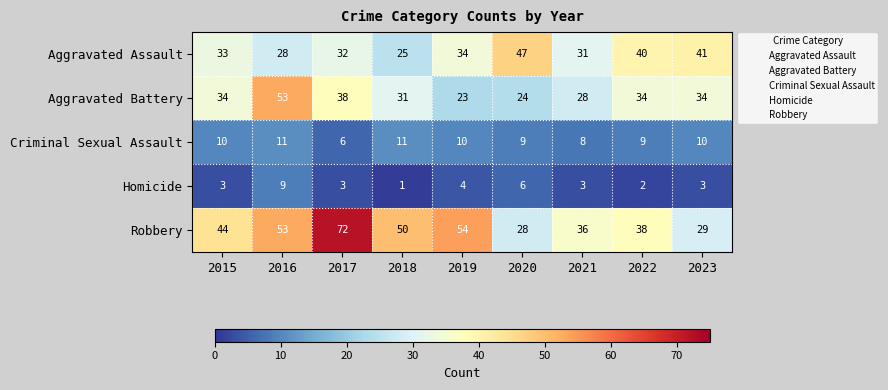

At 2020, list the series in order from largest to smallest.

Aggravated Assault, Robbery, Aggravated Battery, Criminal Sexual Assault, Homicide